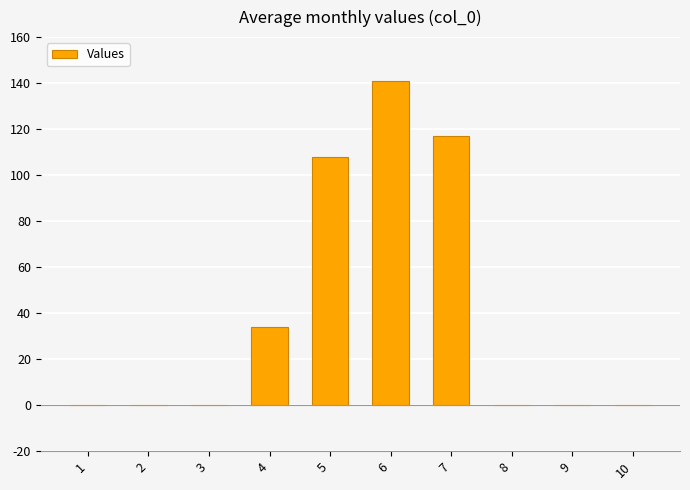

Are the bars horizontal?

No